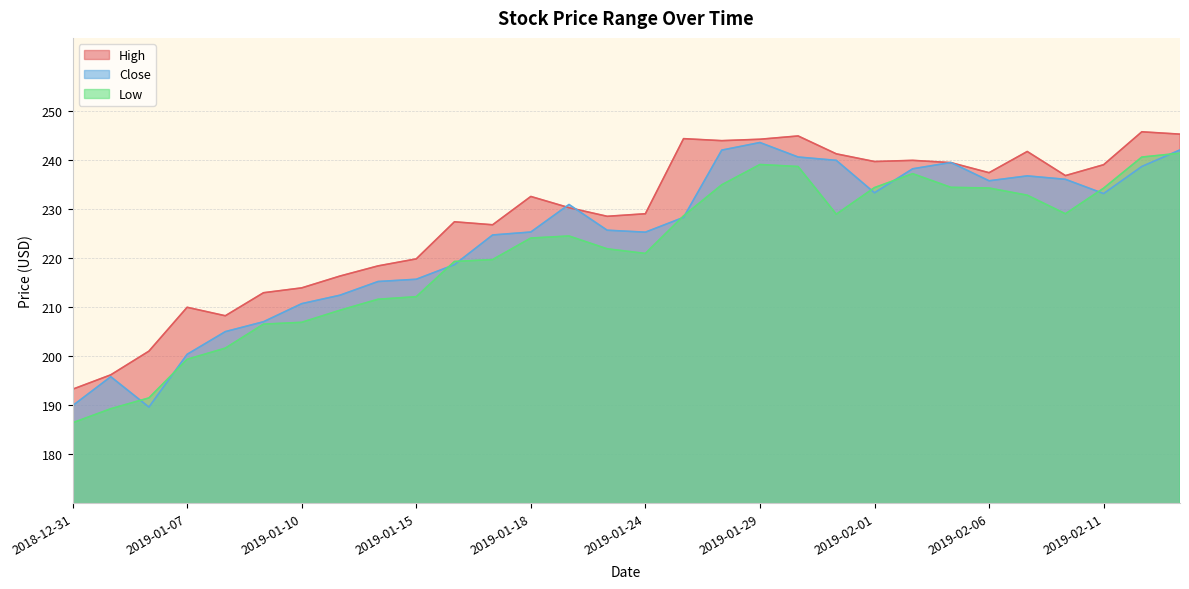

Rank the series at 2019-02-13 from highest to lowest value.

High, Close, Low